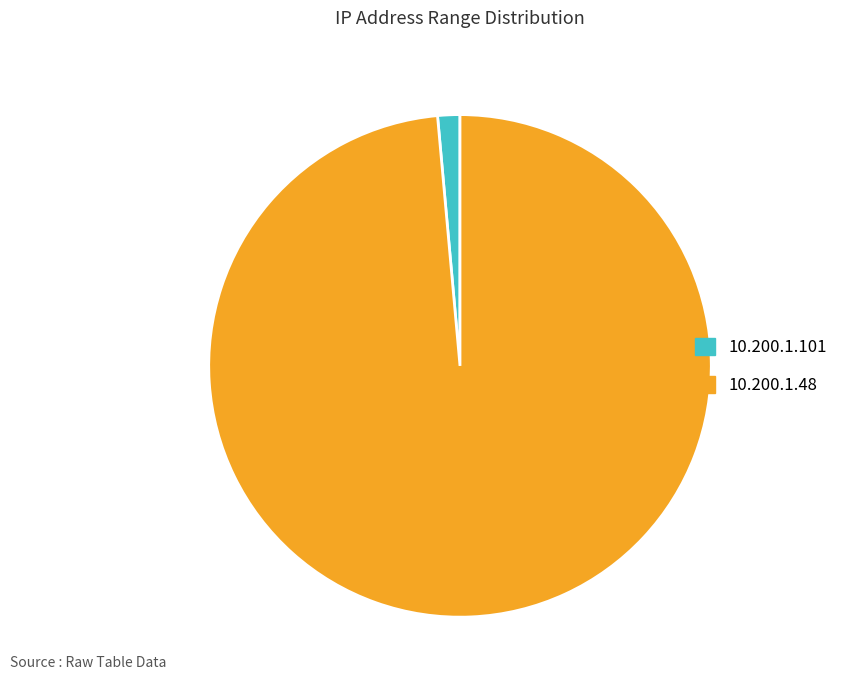

Is 10.200.1.101 the majority of the pie?

No